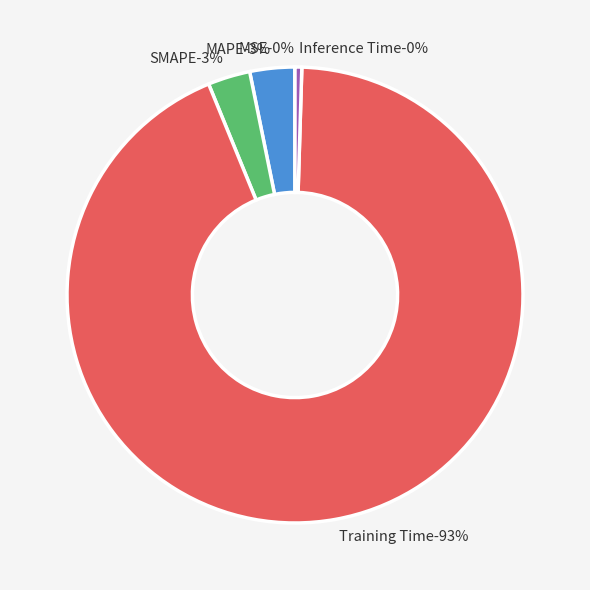

How much of the chart is everything except Training Time?

6.7%